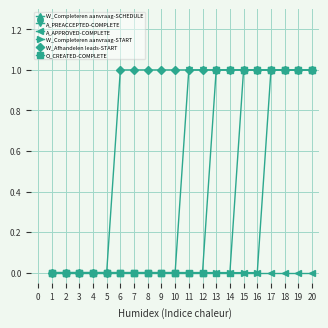

Does the chart have visible grid lines?

Yes